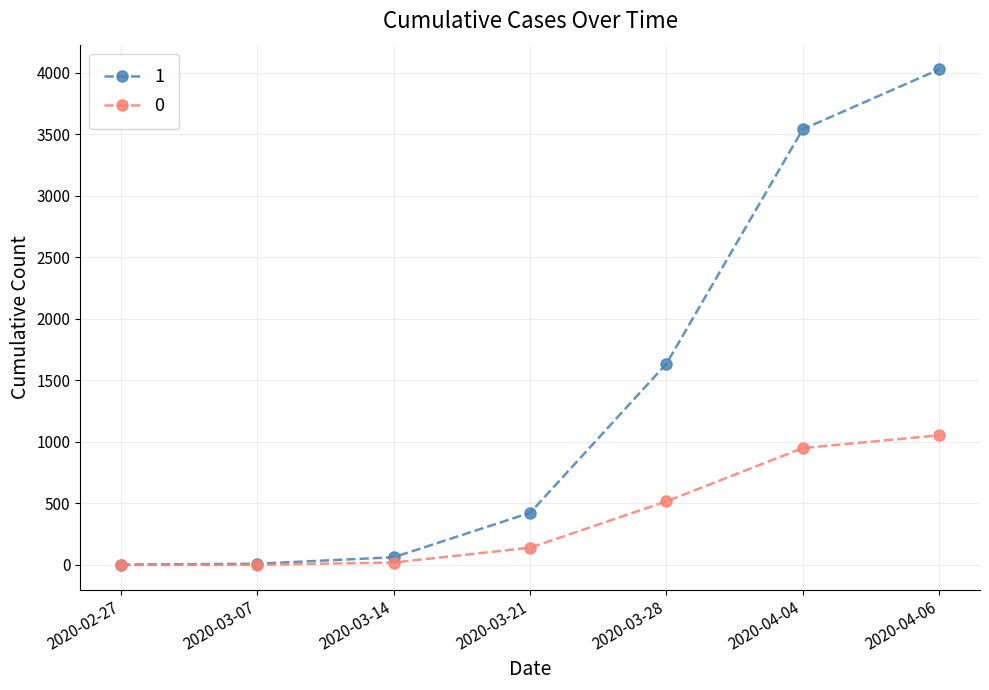

What is the label of the 4th point from the right?

2020-03-21